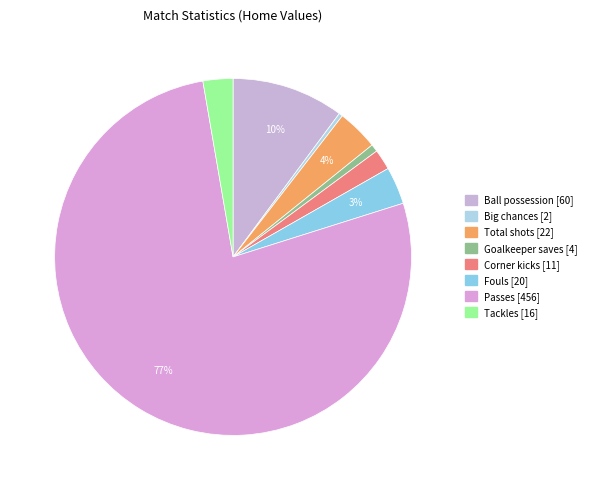

Which has a higher value, Goalkeeper saves or Ball possession?

Ball possession